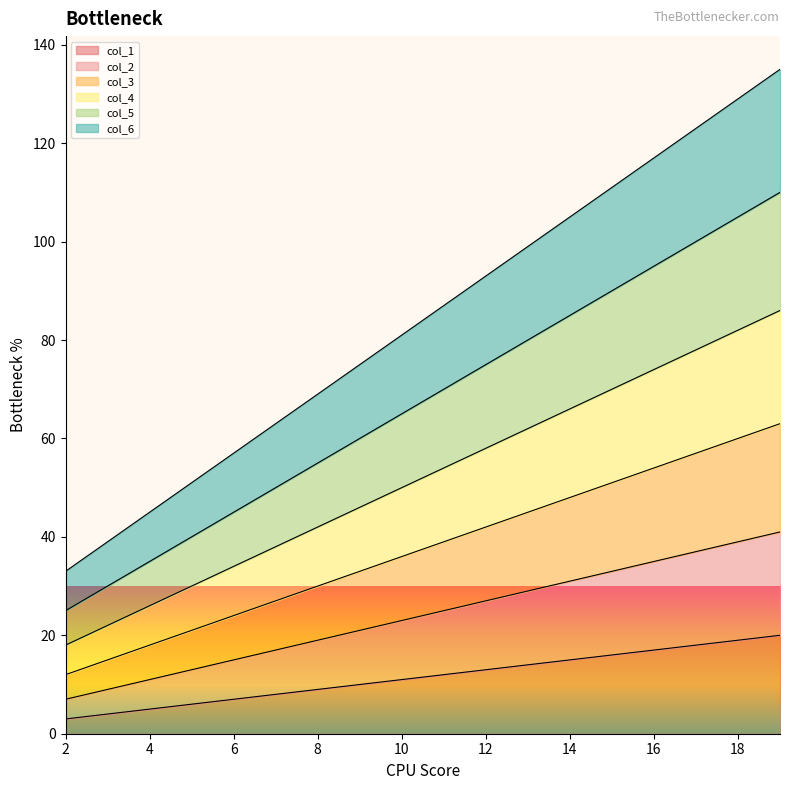

True or false: col_2 has more than 0 interior local peaks.

False